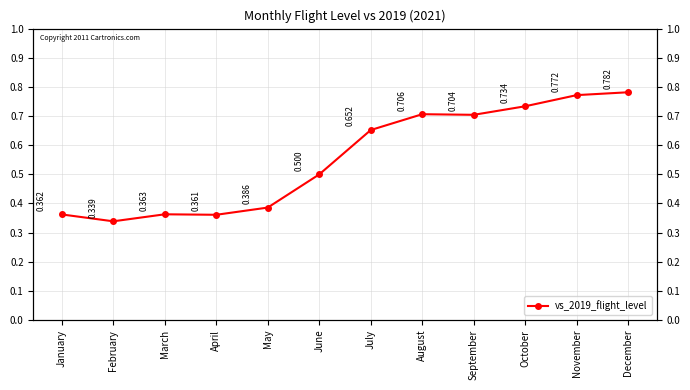

Is it true that the value at January is 0.4?

True